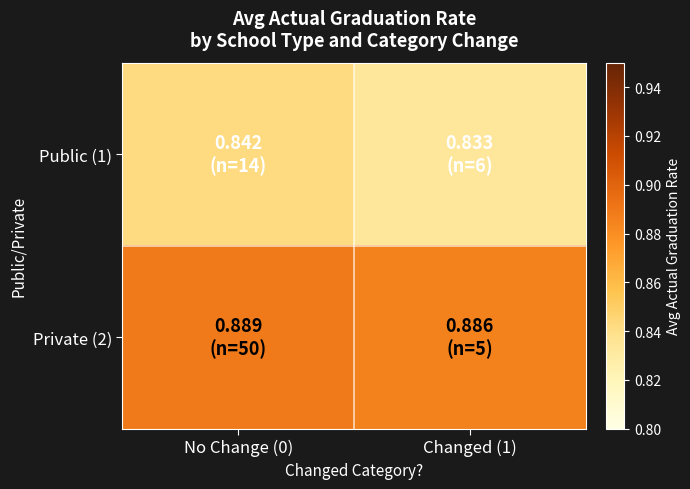

Reading right to left, extract all data points from this chart.

Public (1): Changed (1)=0.8	No Change (0)=0.8
Private (2): Changed (1)=0.9	No Change (0)=0.9